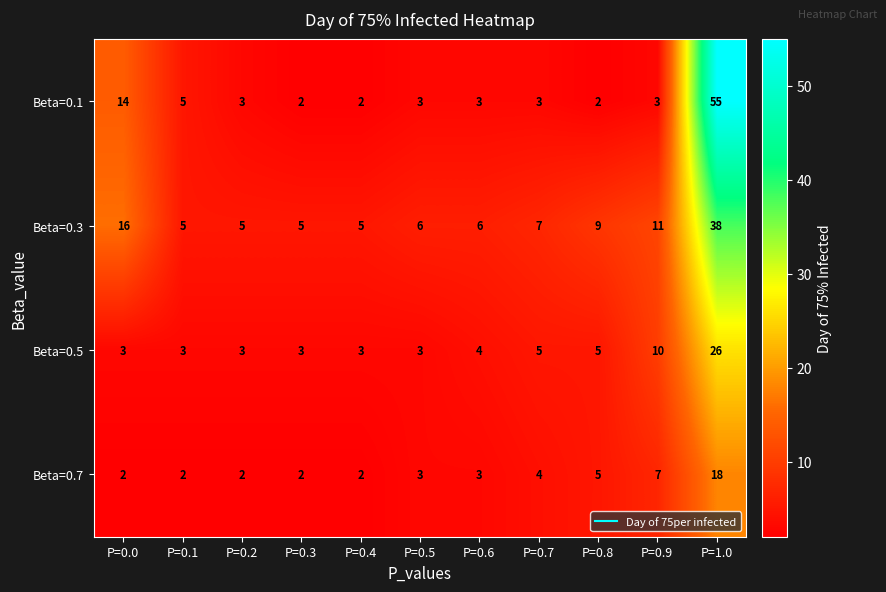

At how many categories does at least one series exceed 15?

2